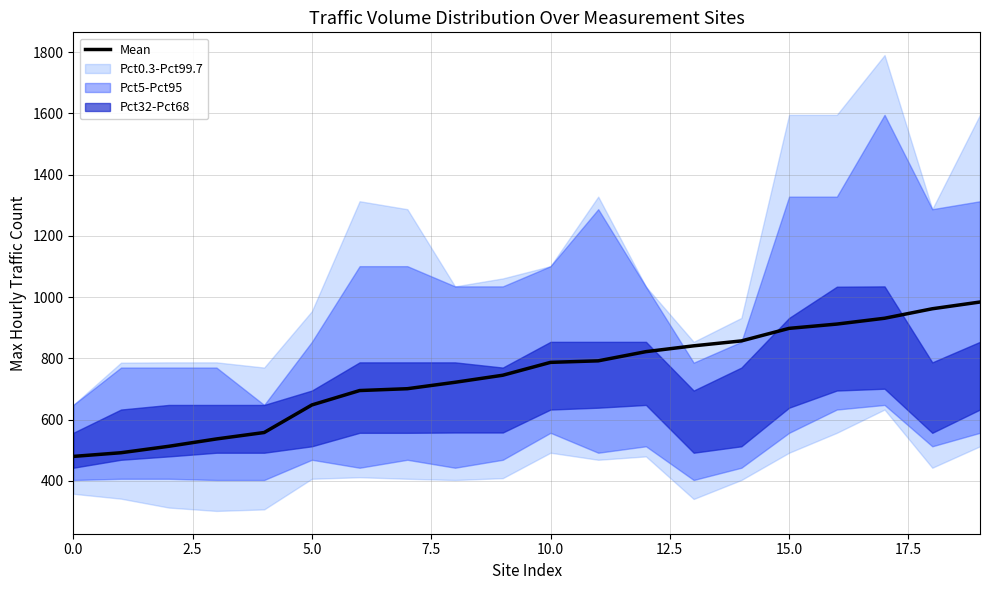

What is the change in value from 14 to 16?

+55